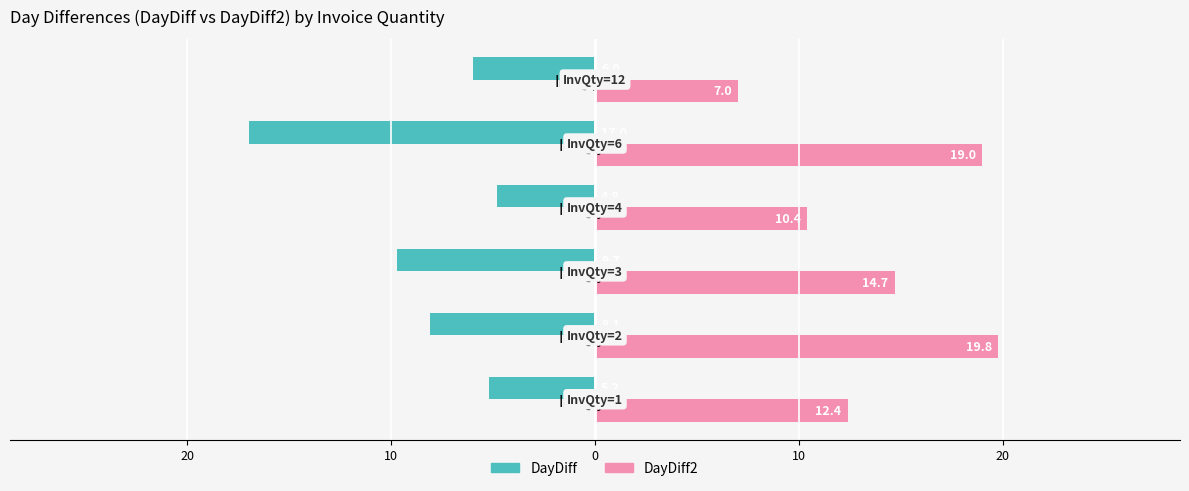

What are all the series names shown in the legend?

DayDiff, DayDiff2